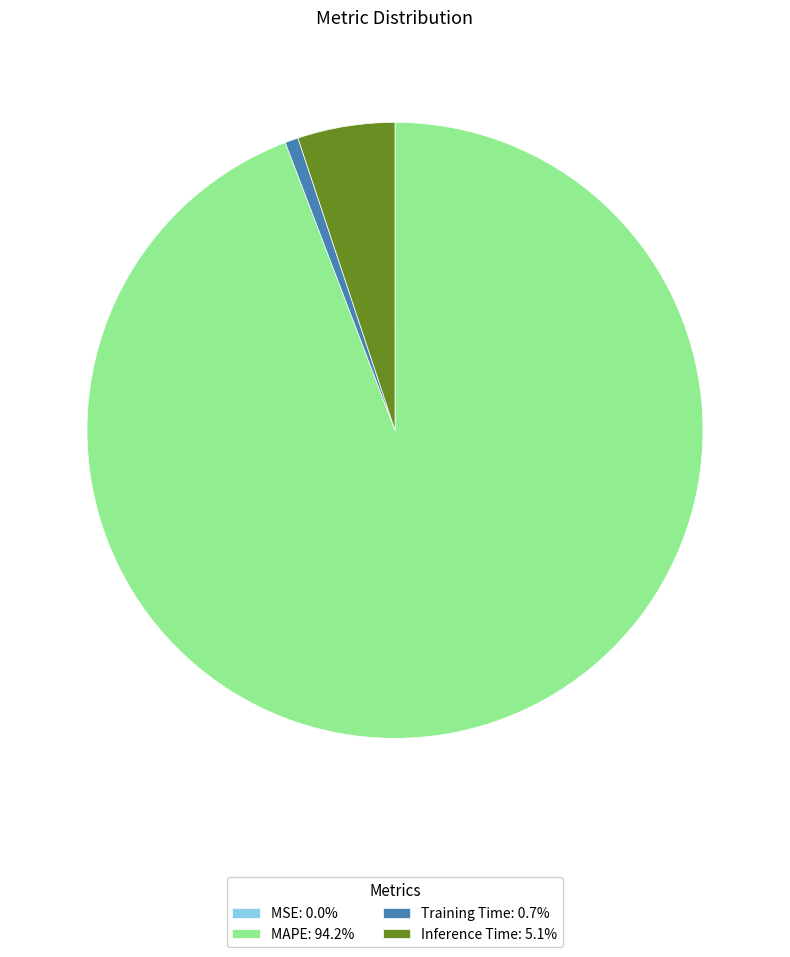

Is there any slice that represents more than half of the pie?

Yes